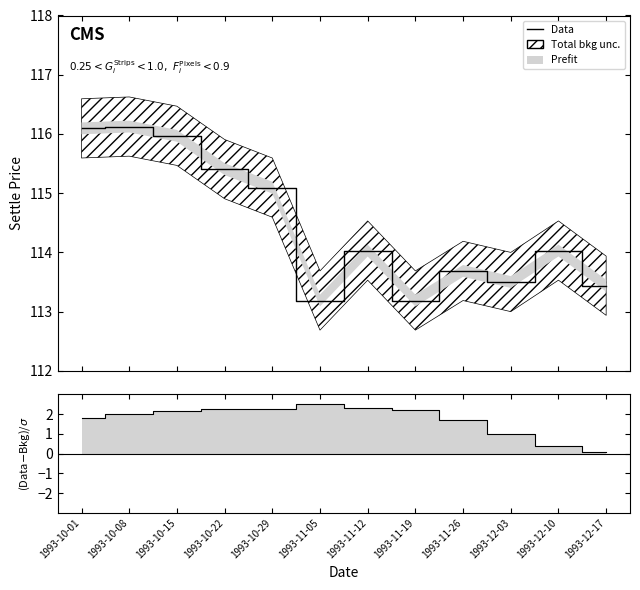

Count the number of values greater than 114.

7